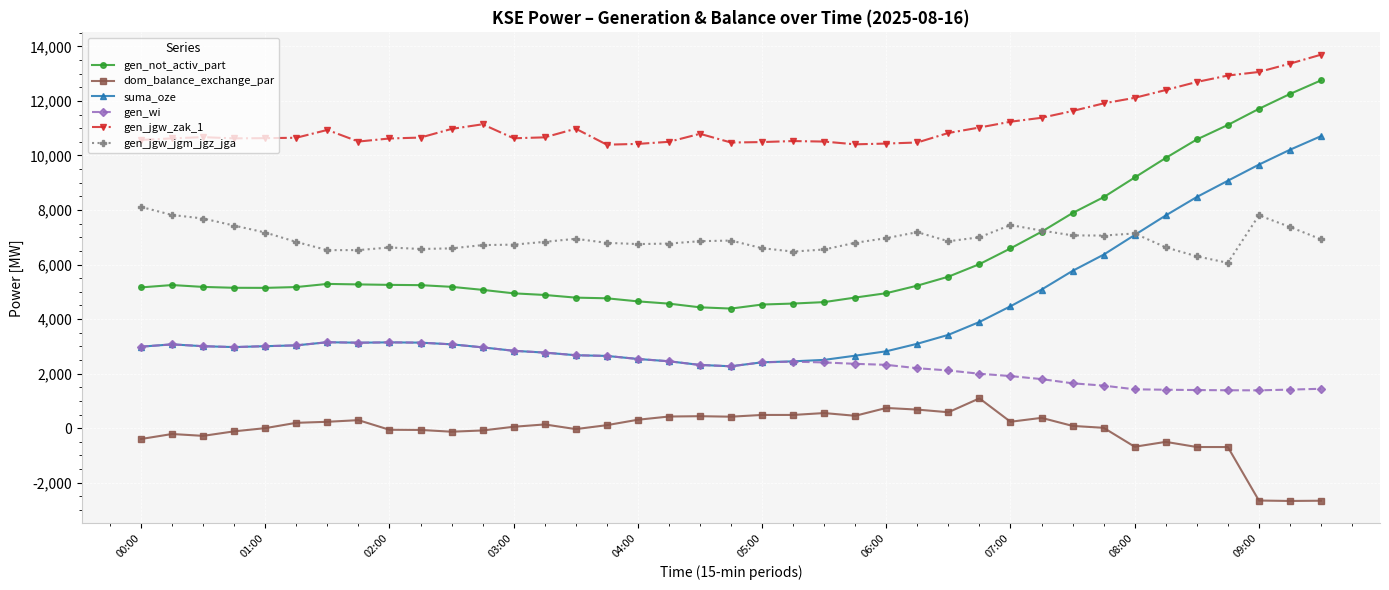

Which series has the largest range (max minus min)?

suma_oze